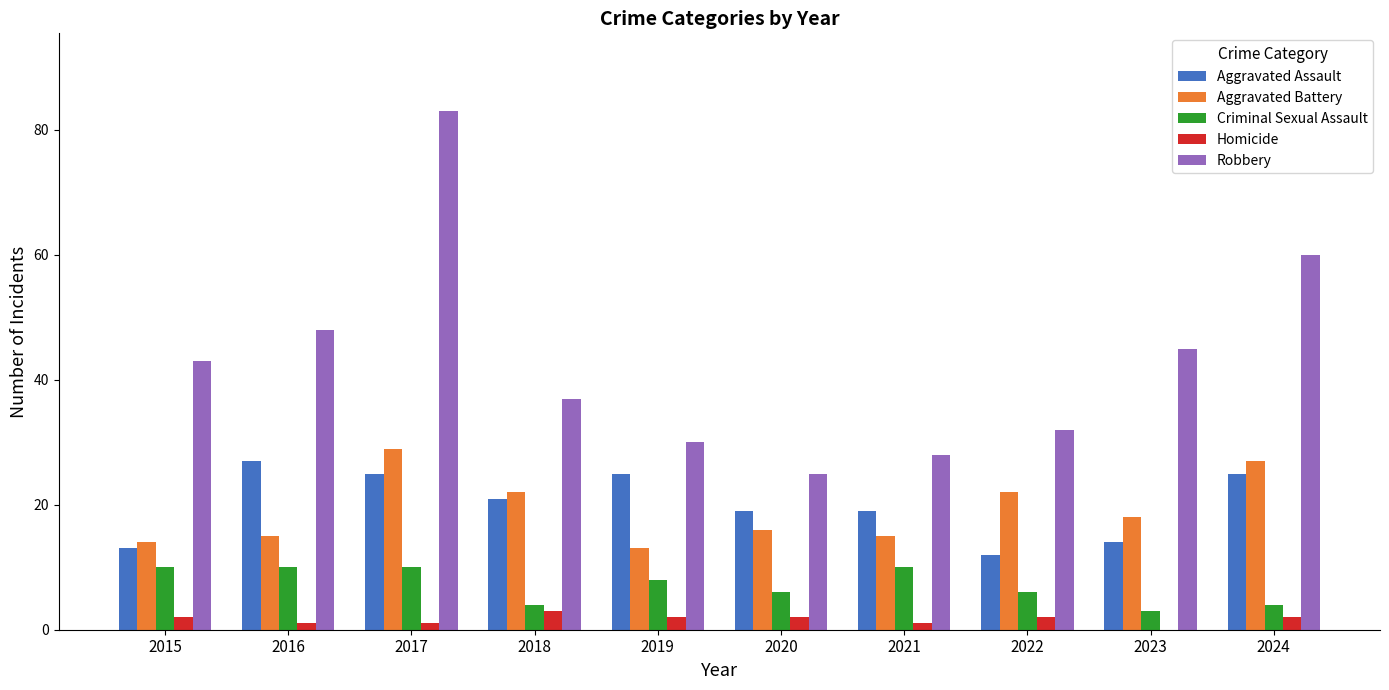

What is the sum of all Aggravated Assault values?

200